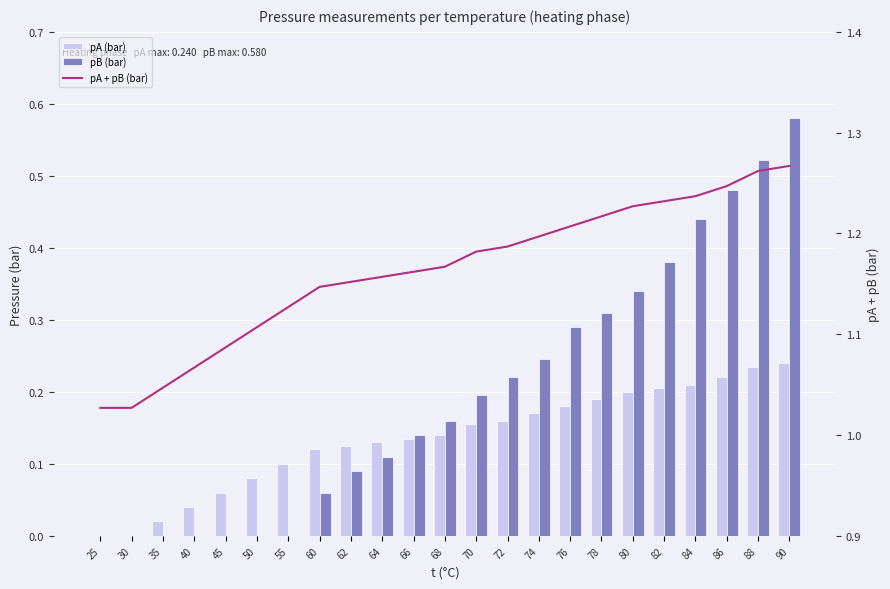

What is the total value across all series at 74?

1.6